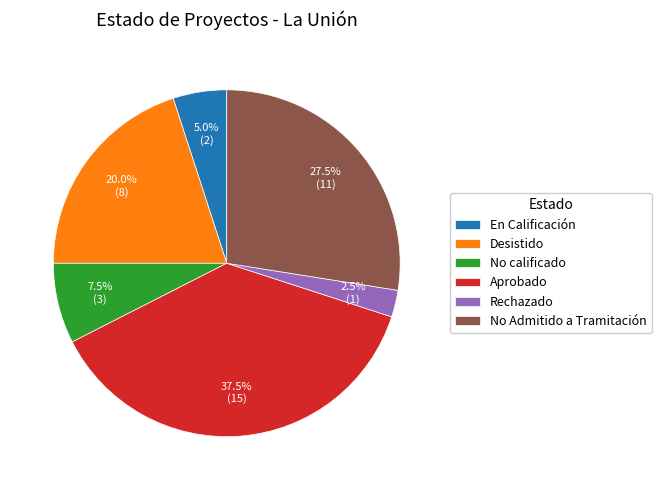

What percentage is NOT represented by En Calificación?

95.0%